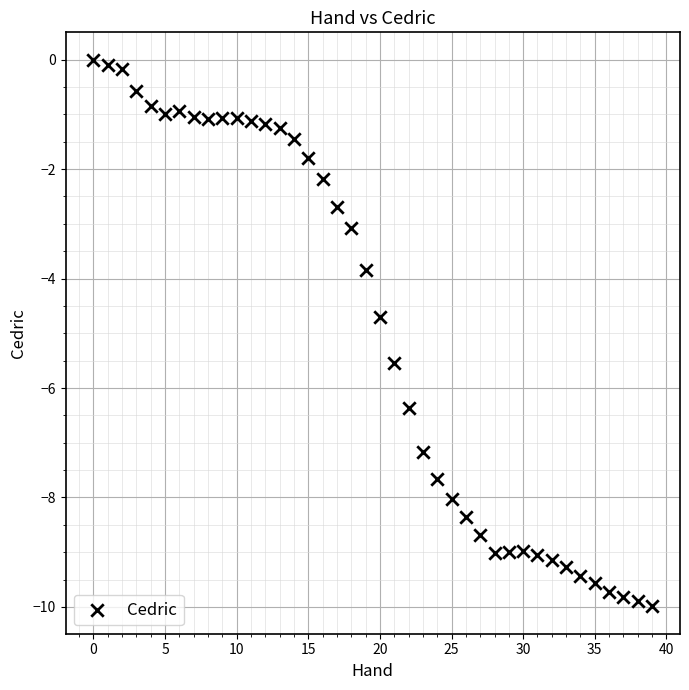

What is the range of Y values (max minus min)?

10.0